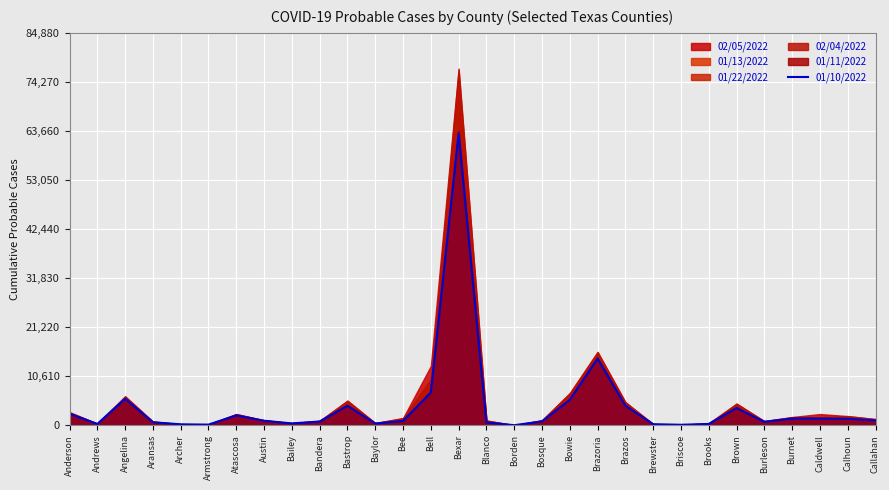

What position from the right is Bee?

18